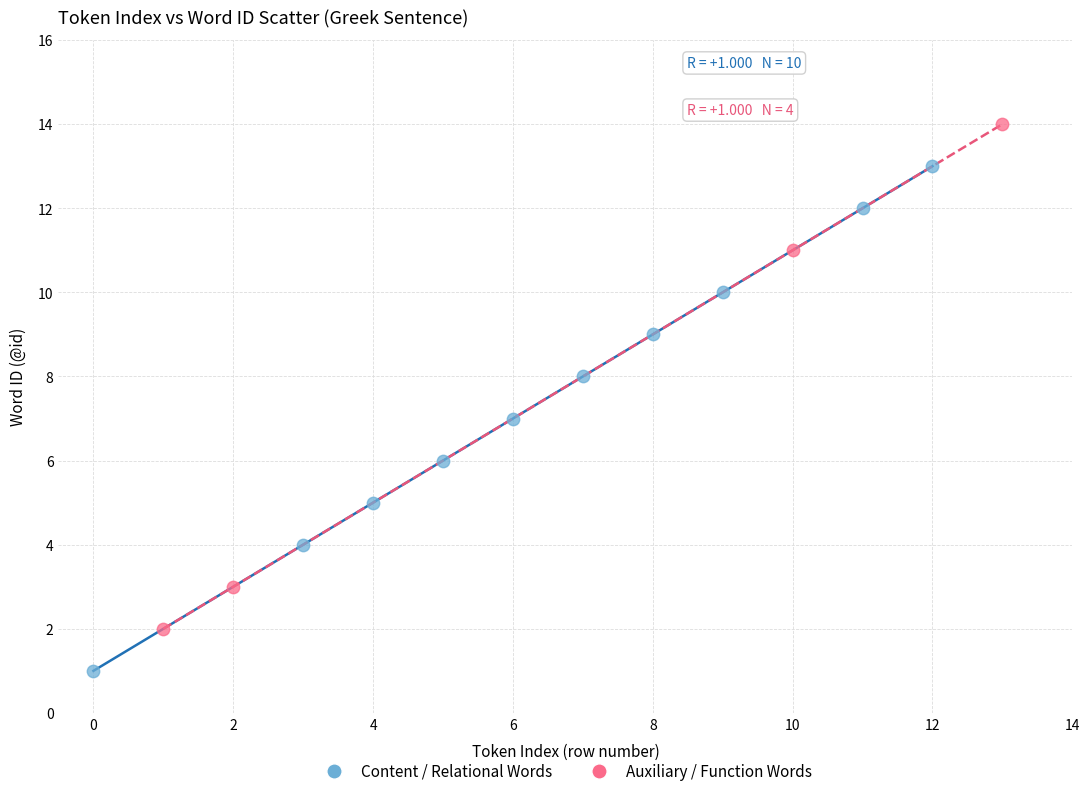

Which series contains the highest Y value?

Auxiliary / Function Words